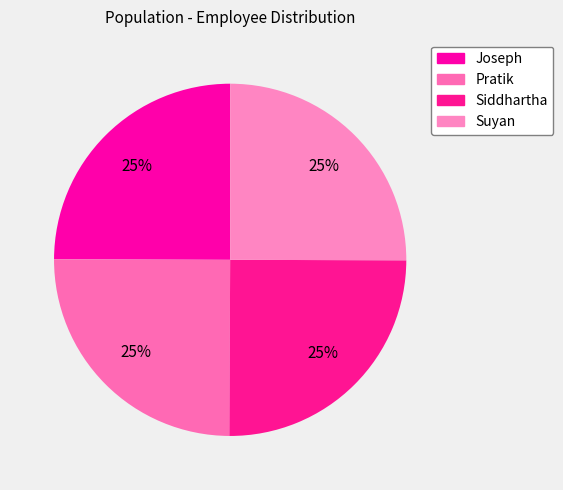

How many segments does this pie chart have?

4